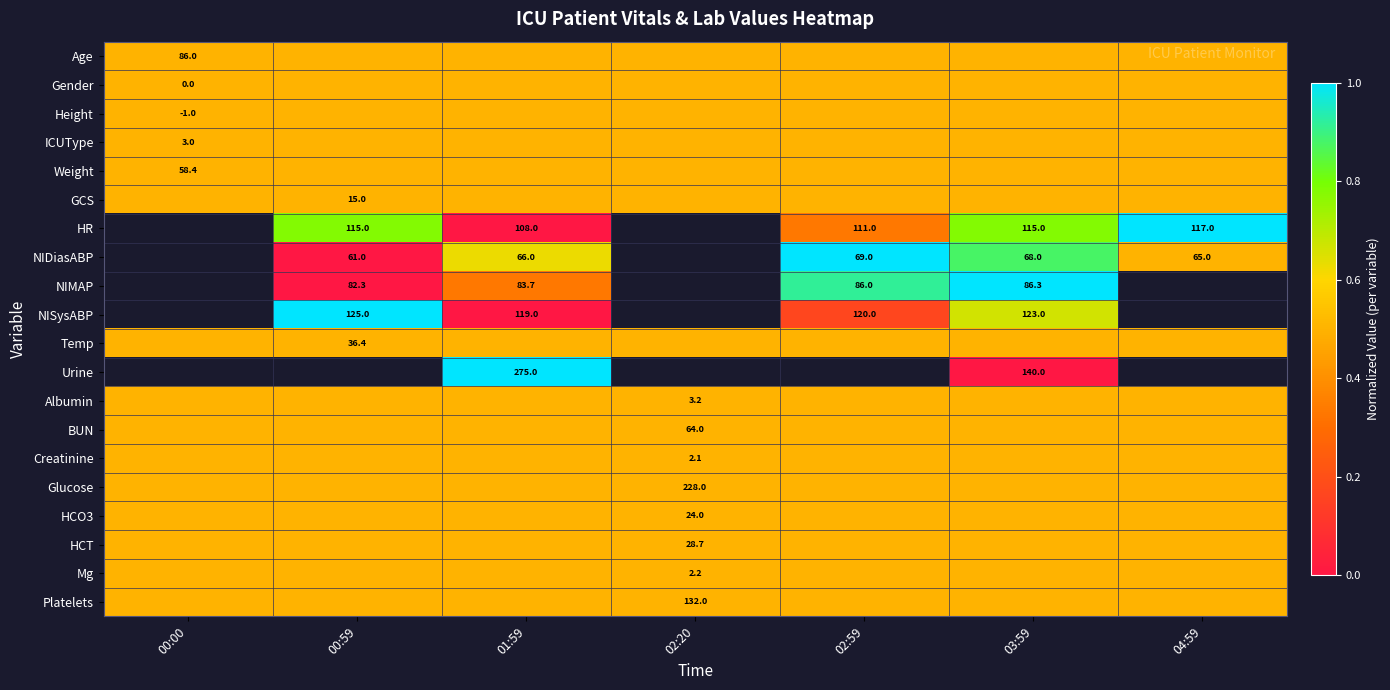

The HR series shows 166.6 at 02:59. True or false?

False